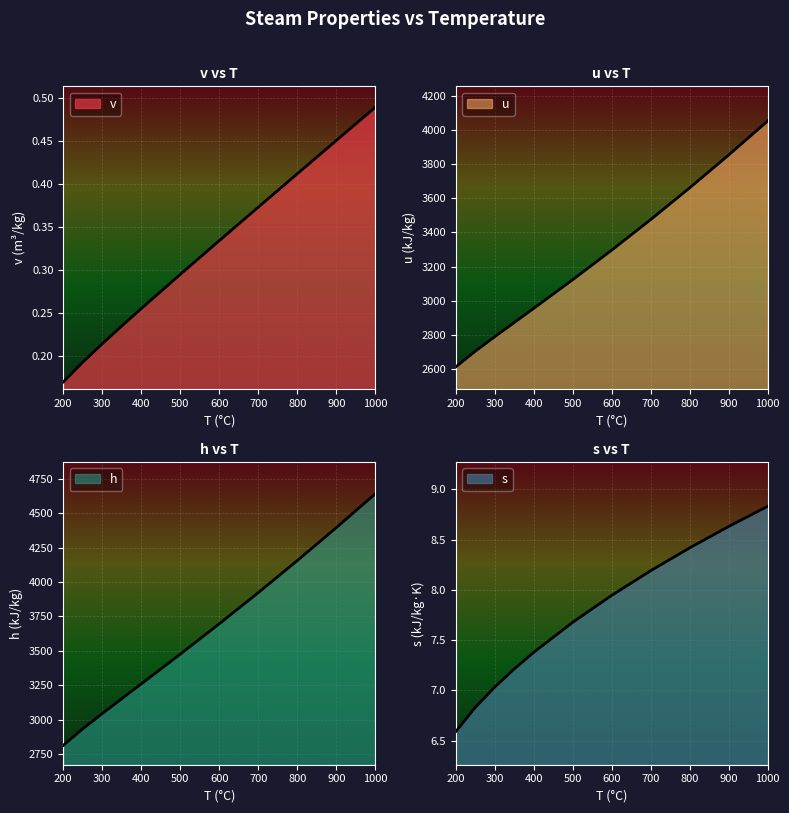

What is the sum of the h values at 300 and 800?

7201.5